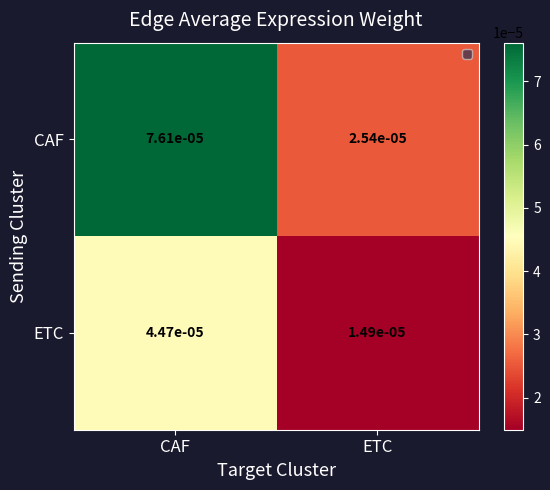

Which series has the largest range (max minus min)?

CAF